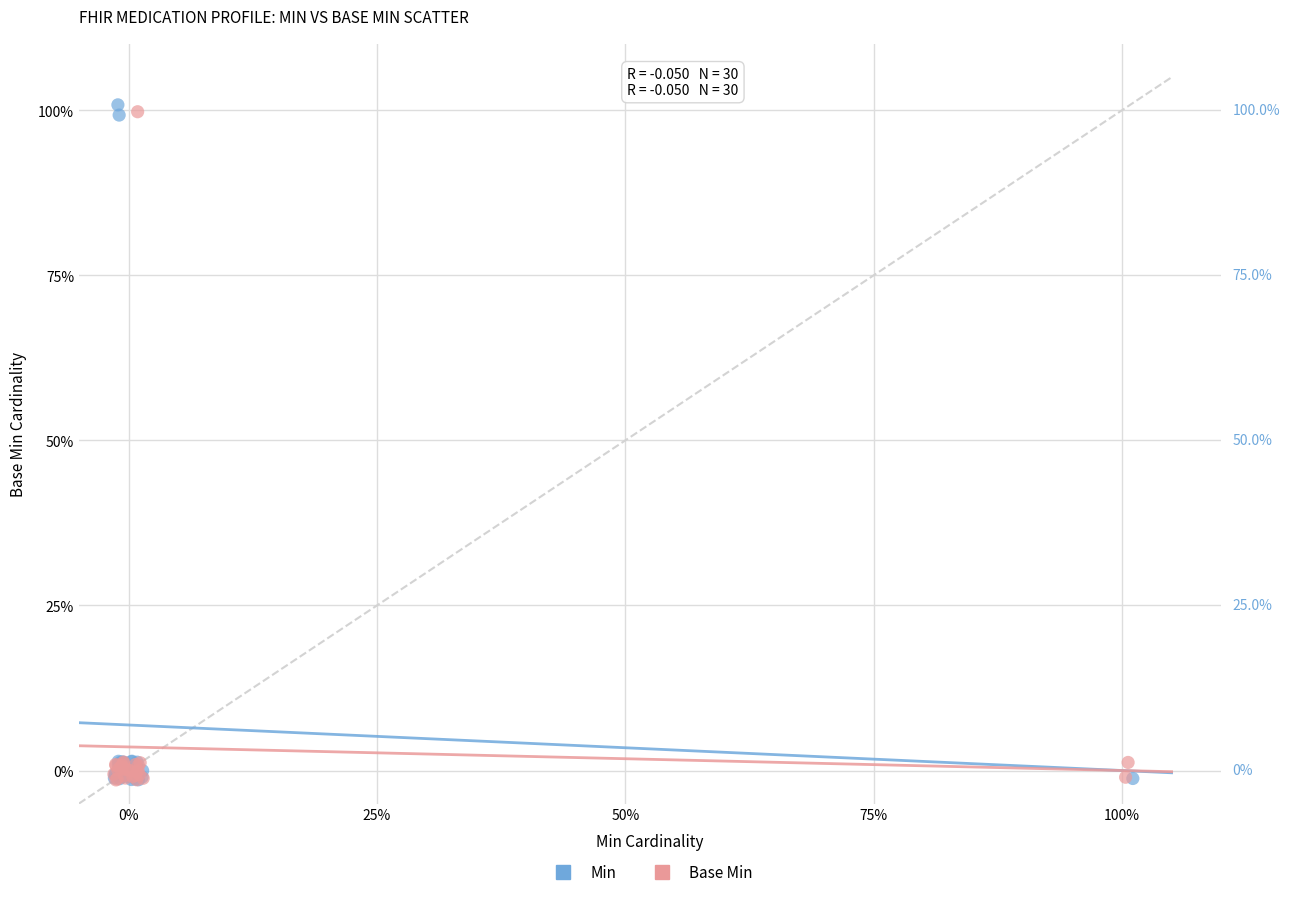

Which series has the largest Y range (max minus min)?

Min